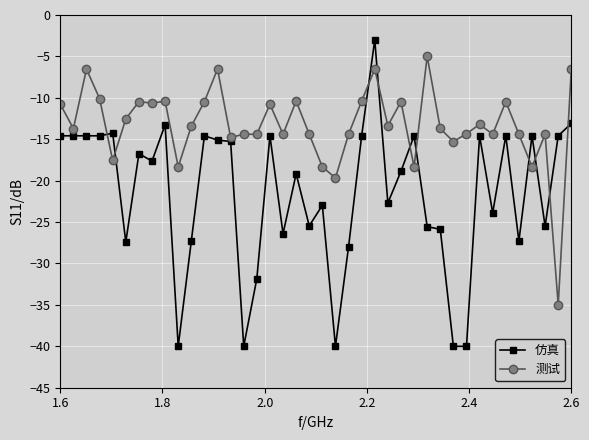

List the series in order of their overall mean, lowest first.

仿真, 测试